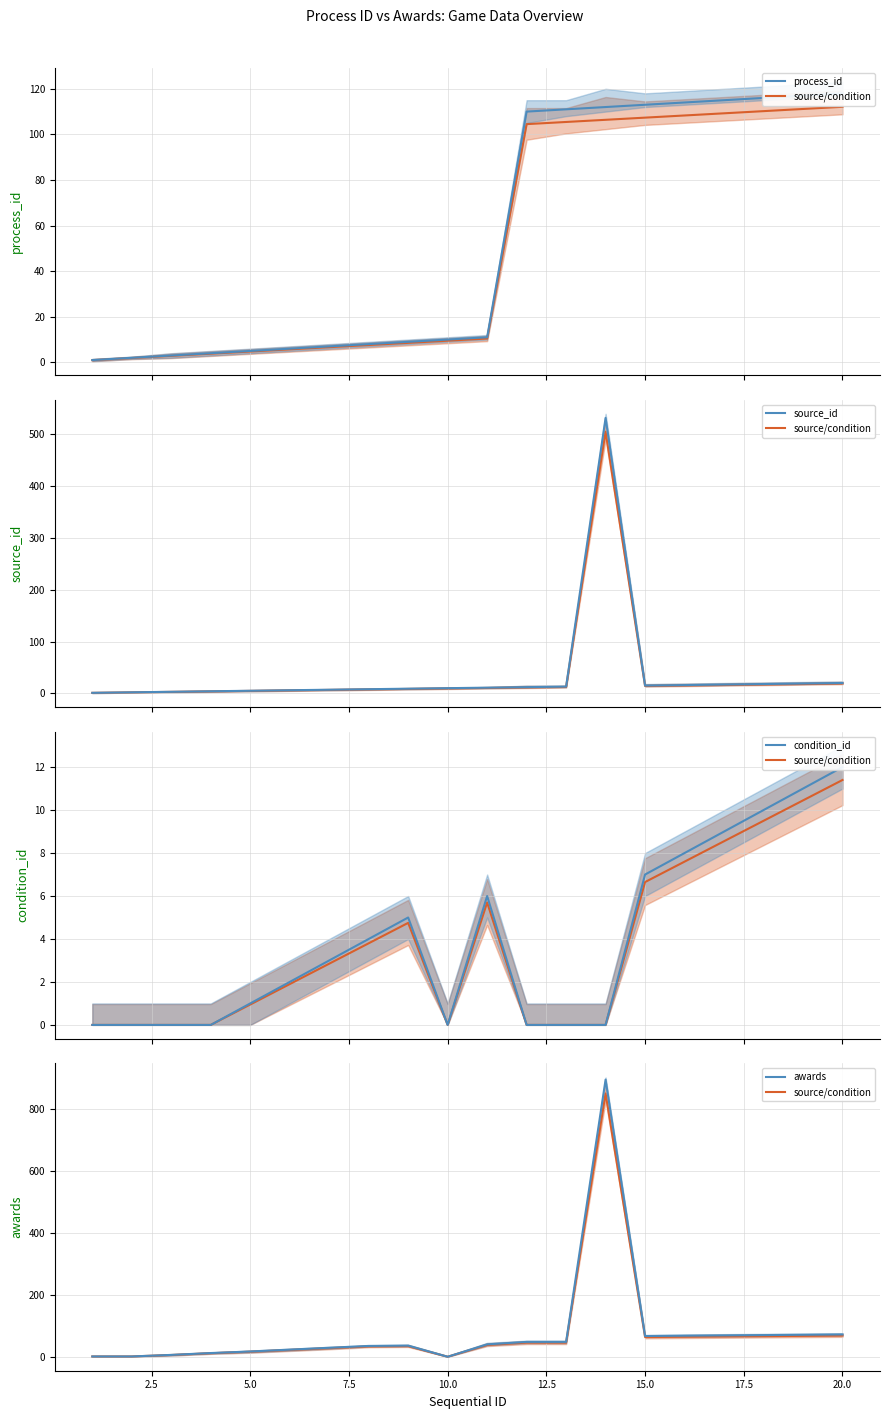

Which series has the largest range (max minus min)?

awards